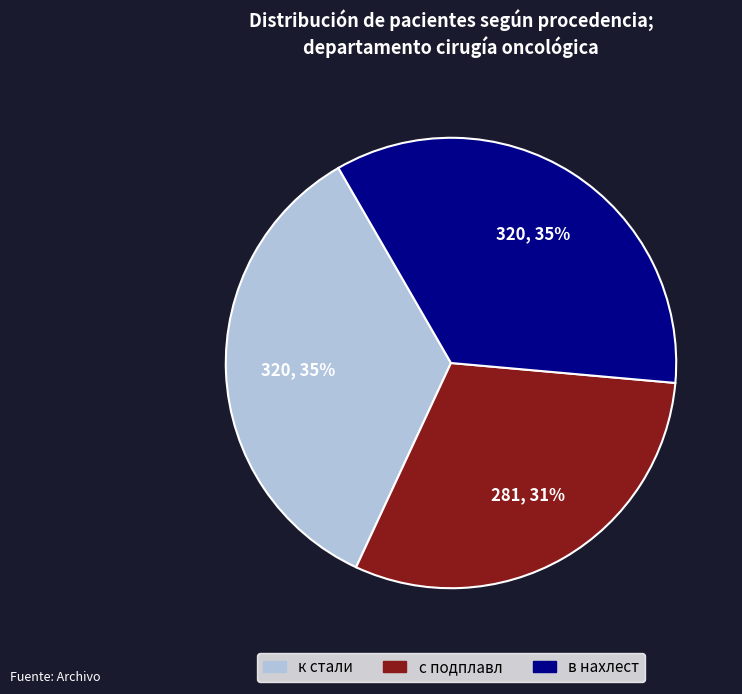

To the nearest percent, what portion does к стали represent?

35%